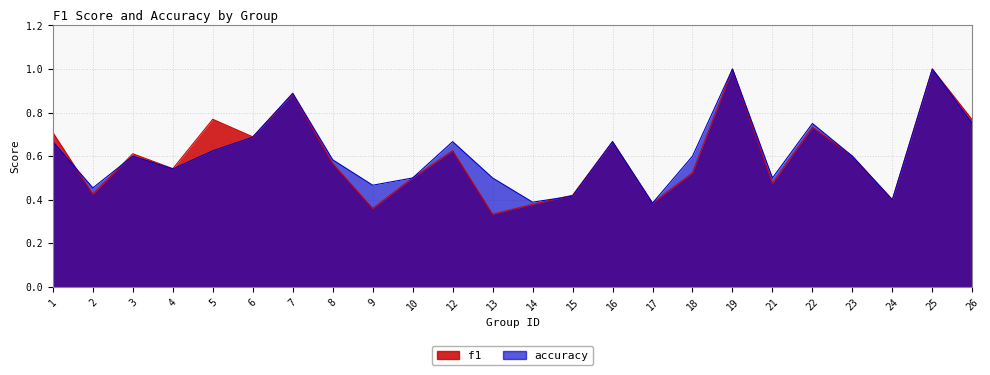

Is the value of accuracy at 8 greater than the value of f1 at 14?

Yes